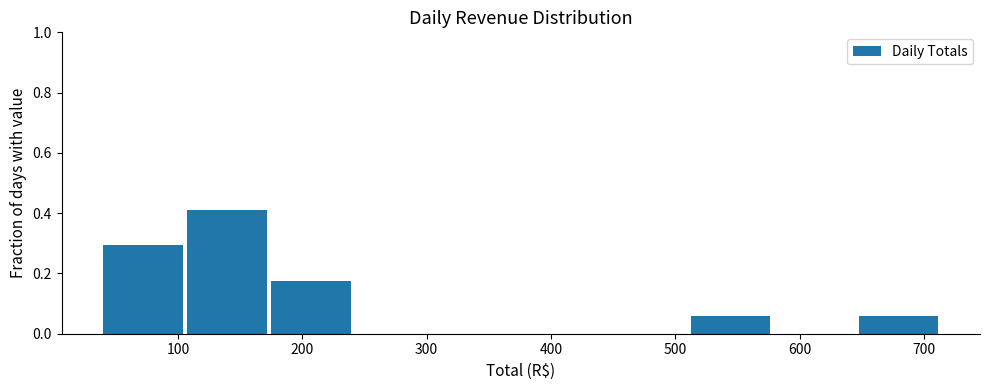

What is the height of the bar covering 650 to 720 on the x-axis? Neither the bar edges nor the heights are printed on the chart, so give them approximately, as read against the axes.

0.06